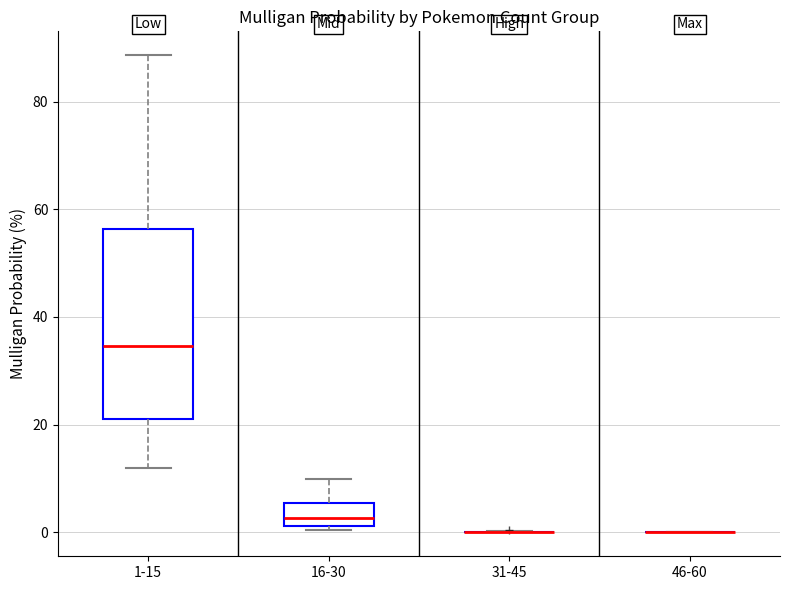

Reading left to right, read every box against the y-axis: the position of its median line, the range the box covers, and the ends of its whiskers. The values are not printed on the chart, so give them approximately, as read against the axis.

1-15: median 34, box 22 to 56, whiskers 12 to 88
16-30: median 2 (just above the box's lower edge), box 2 to 6, whiskers 0 to 10
31-45: box collapsed to a line at 0, whiskers 0 to 0
46-60: box collapsed to a line at 0, whiskers 0 to 0